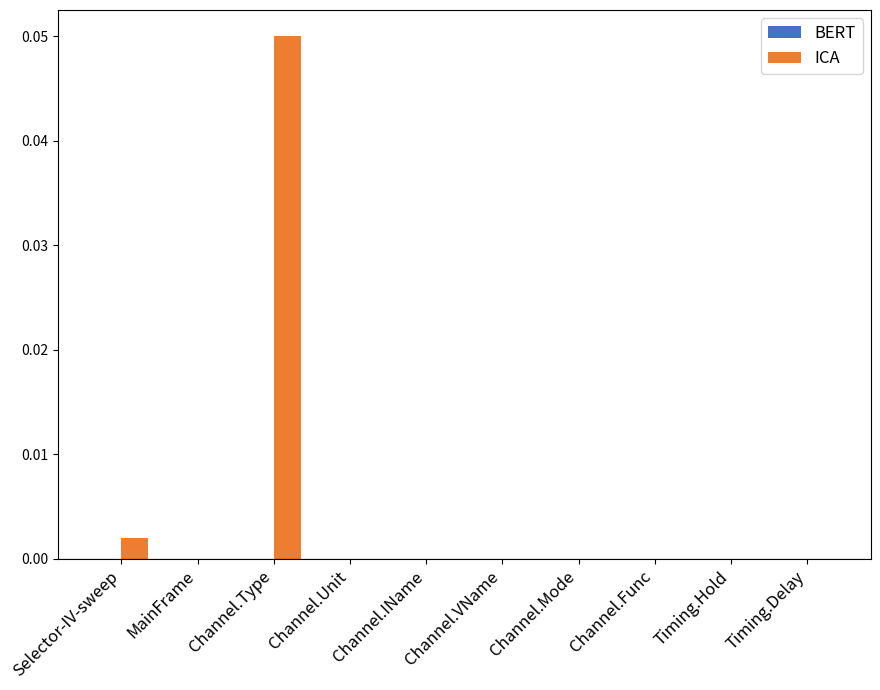

Which series has the largest total across all categories?

ICA